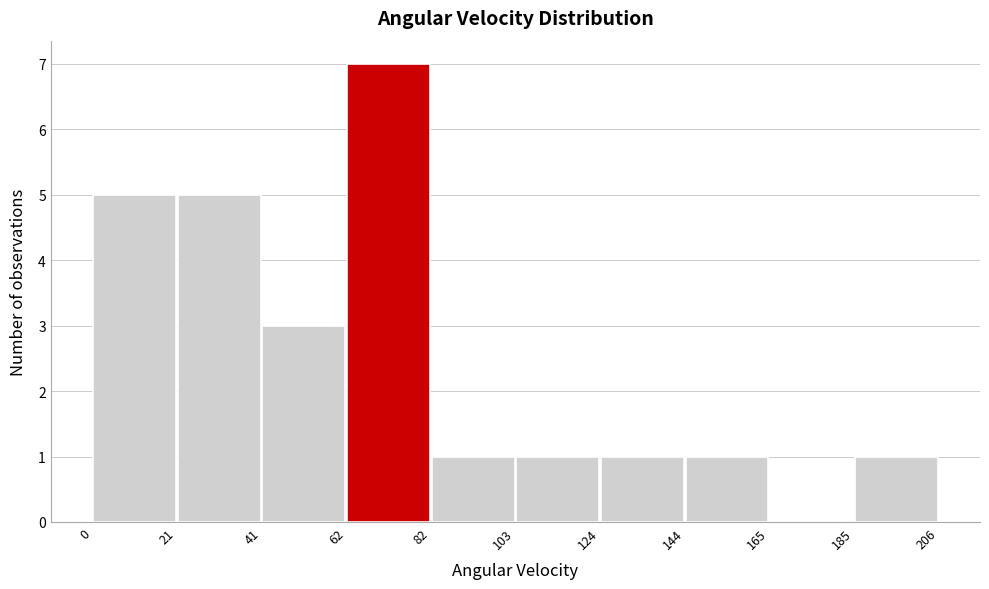

Over which range of the x-axis is the bar tallest?

62 to 82